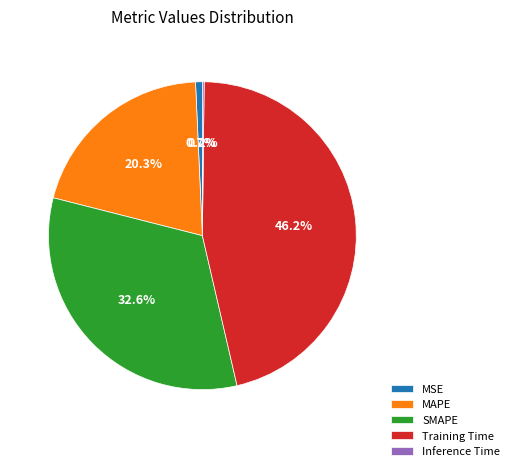

Is there any slice that represents more than half of the pie?

No